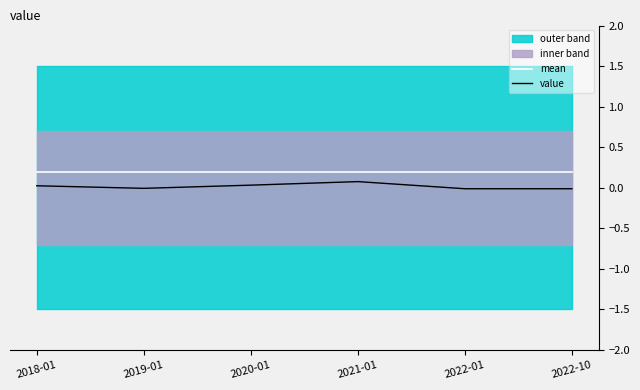

How many interior local peaks does the value series have?

1